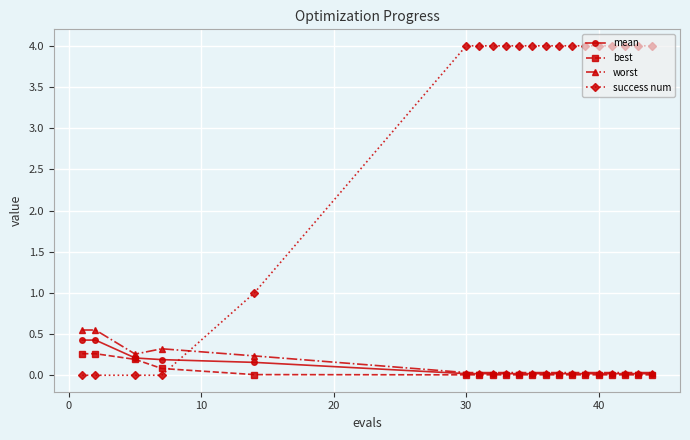

How many times do worst and success num cross each other?

1